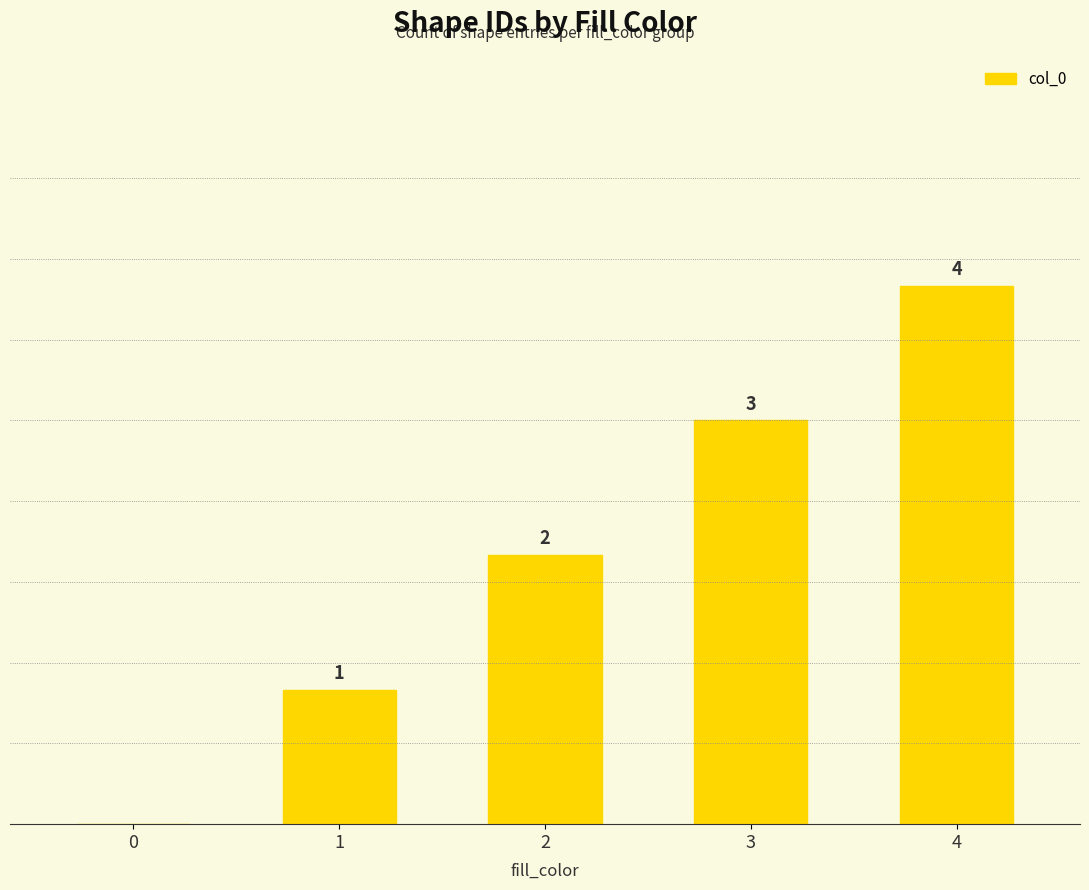

How many values are between 1 and 3?

3